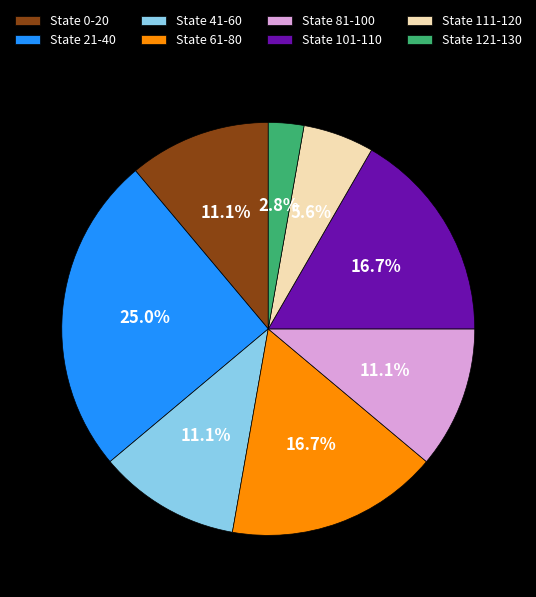

What is the total percentage of State 81-100 and State 121-130?

13.9%